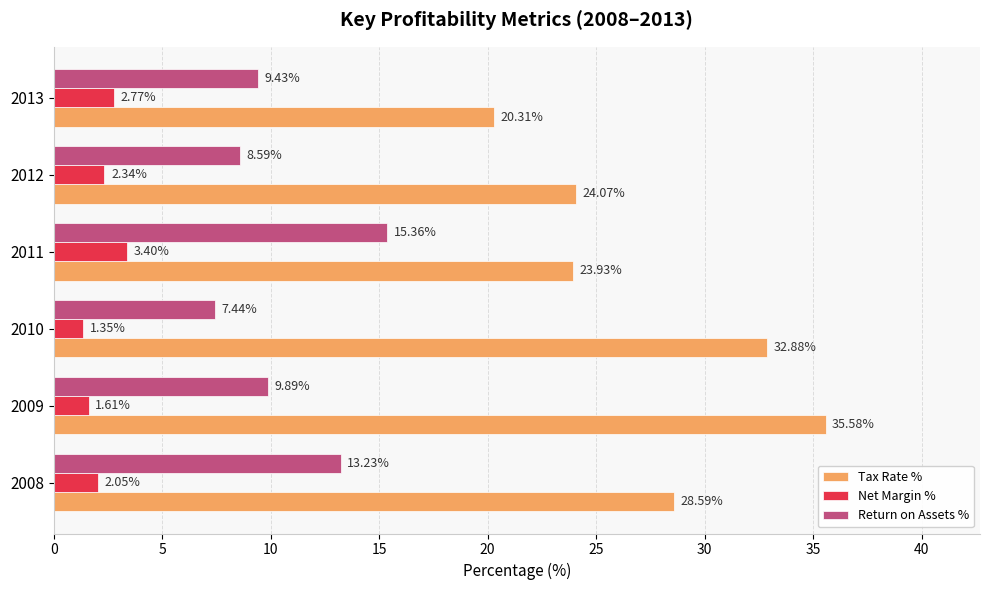

How many values in the Net Margin % series are below 2?

2